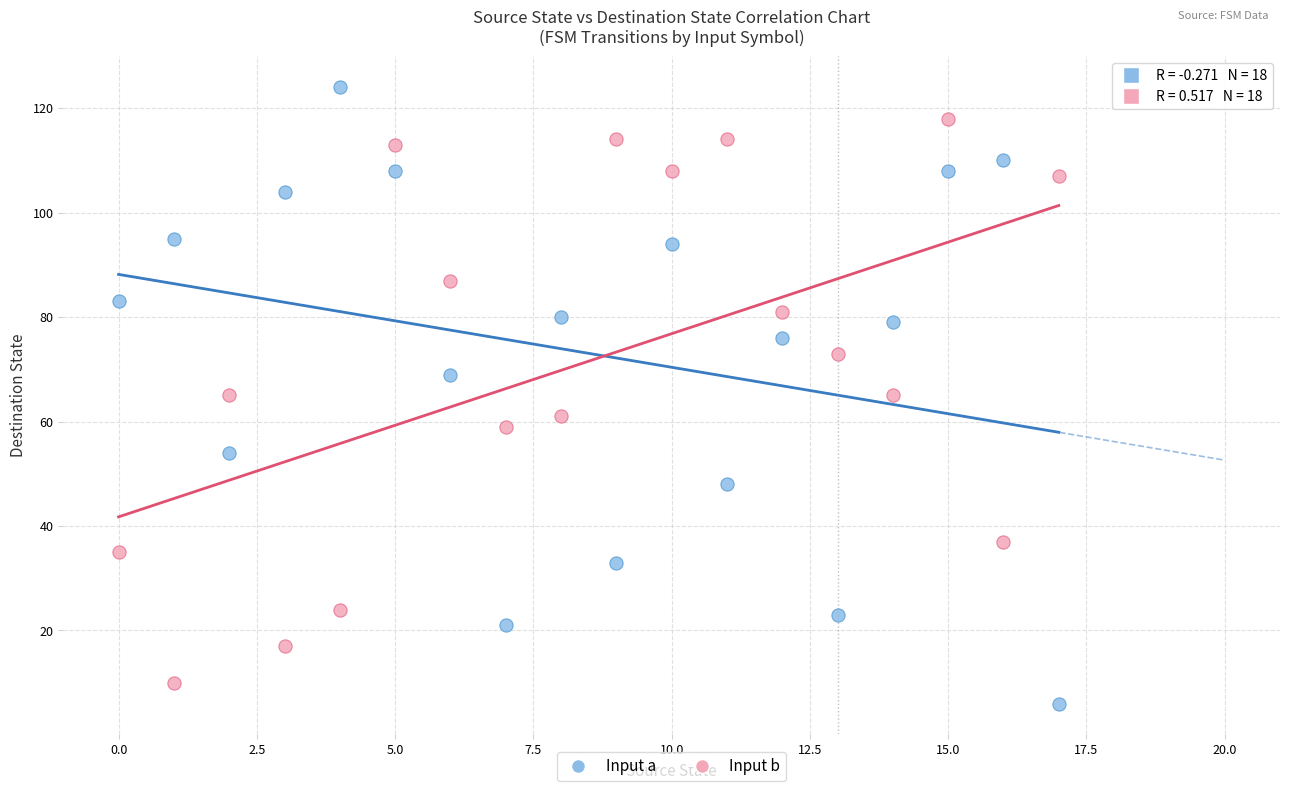

Which series has the largest Y range (max minus min)?

Input a